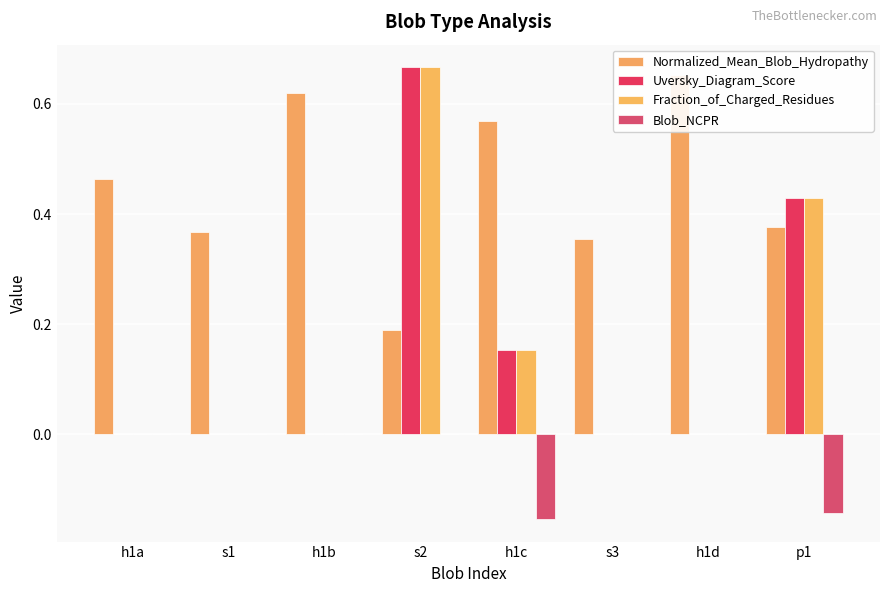

Between h1b and h1d, which is larger?

h1d